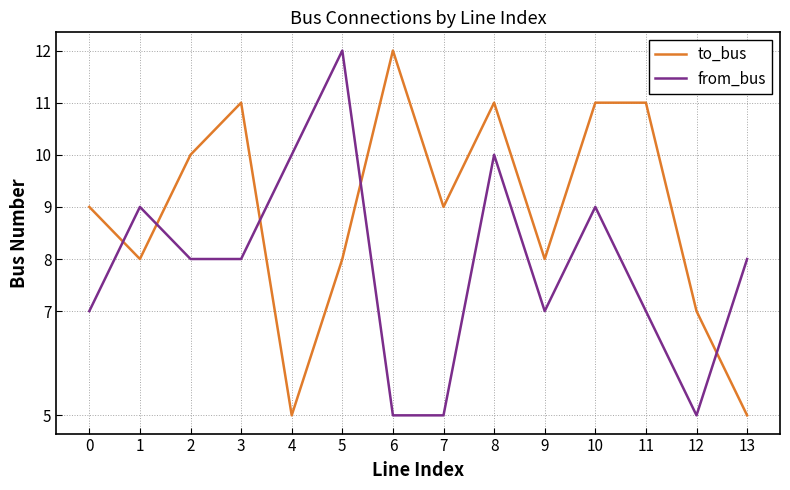

How many categories are shown in the chart?

14